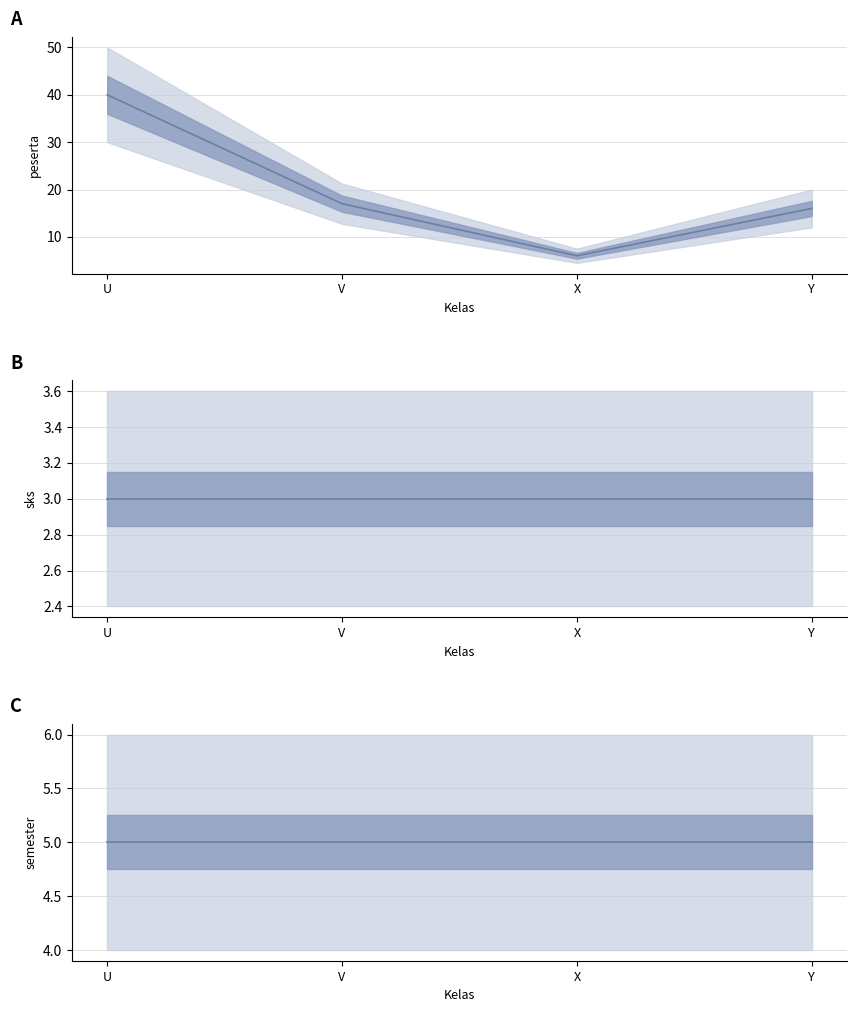

At Y, list the series in order from largest to smallest.

peserta, semester, sks